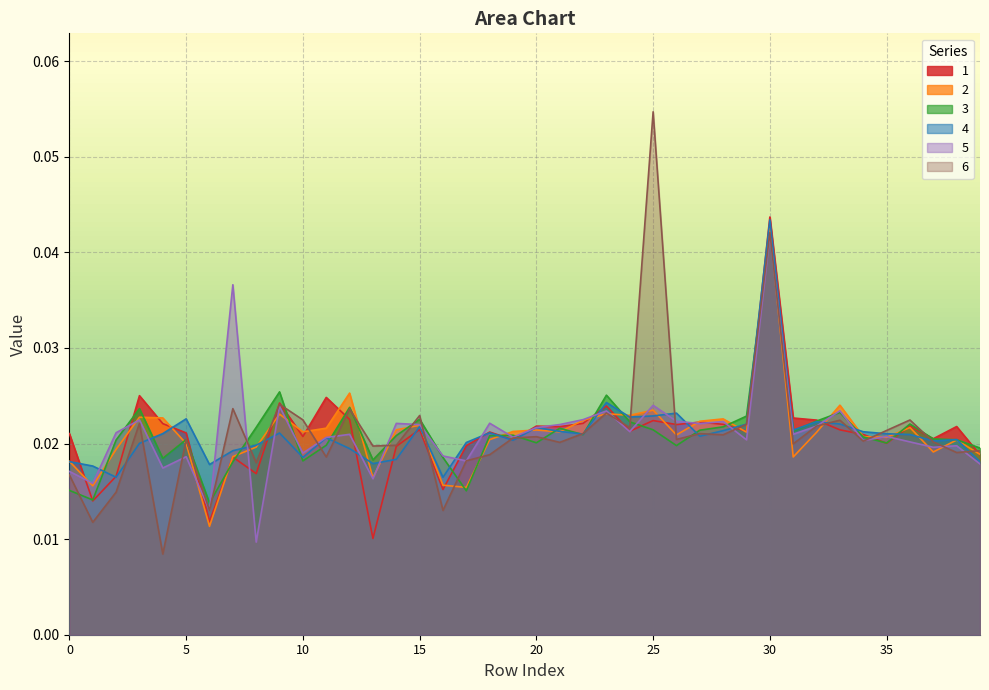

Reading right to left, what are all the values shown in this chart?

1: 39=0.0	38=0.0	37=0.0	36=0.0	35=0.0	34=0.0	33=0.0	32=0.0	31=0.0	30=0.0	29=0.0	28=0.0	27=0.0	26=0.0	25=0.0	24=0.0	23=0.0	22=0.0	21=0.0	20=0.0	19=0.0	18=0.0	17=0.0	16=0.0	15=0.0	14=0.0	13=0.0	12=0.0	11=0.0	10=0.0	9=0.0	8=0.0	7=0.0	6=0.0	5=0.0	4=0.0	3=0.0	2=0.0	1=0.0	0=0.0
2: 39=0.0	38=0.0	37=0.0	36=0.0	35=0.0	34=0.0	33=0.0	32=0.0	31=0.0	30=0.0	29=0.0	28=0.0	27=0.0	26=0.0	25=0.0	24=0.0	23=0.0	22=0.0	21=0.0	20=0.0	19=0.0	18=0.0	17=0.0	16=0.0	15=0.0	14=0.0	13=0.0	12=0.0	11=0.0	10=0.0	9=0.0	8=0.0	7=0.0	6=0.0	5=0.0	4=0.0	3=0.0	2=0.0	1=0.0	0=0.0
3: 39=0.0	38=0.0	37=0.0	36=0.0	35=0.0	34=0.0	33=0.0	32=0.0	31=0.0	30=0.0	29=0.0	28=0.0	27=0.0	26=0.0	25=0.0	24=0.0	23=0.0	22=0.0	21=0.0	20=0.0	19=0.0	18=0.0	17=0.0	16=0.0	15=0.0	14=0.0	13=0.0	12=0.0	11=0.0	10=0.0	9=0.0	8=0.0	7=0.0	6=0.0	5=0.0	4=0.0	3=0.0	2=0.0	1=0.0	0=0.0
4: 39=0.0	38=0.0	37=0.0	36=0.0	35=0.0	34=0.0	33=0.0	32=0.0	31=0.0	30=0.0	29=0.0	28=0.0	27=0.0	26=0.0	25=0.0	24=0.0	23=0.0	22=0.0	21=0.0	20=0.0	19=0.0	18=0.0	17=0.0	16=0.0	15=0.0	14=0.0	13=0.0	12=0.0	11=0.0	10=0.0	9=0.0	8=0.0	7=0.0	6=0.0	5=0.0	4=0.0	3=0.0	2=0.0	1=0.0	0=0.0
5: 39=0.0	38=0.0	37=0.0	36=0.0	35=0.0	34=0.0	33=0.0	32=0.0	31=0.0	30=0.0	29=0.0	28=0.0	27=0.0	26=0.0	25=0.0	24=0.0	23=0.0	22=0.0	21=0.0	20=0.0	19=0.0	18=0.0	17=0.0	16=0.0	15=0.0	14=0.0	13=0.0	12=0.0	11=0.0	10=0.0	9=0.0	8=0.0	7=0.0	6=0.0	5=0.0	4=0.0	3=0.0	2=0.0	1=0.0	0=0.0
6: 39=0.0	38=0.0	37=0.0	36=0.0	35=0.0	34=0.0	33=0.0	32=0.0	31=0.0	30=0.0	29=0.0	28=0.0	27=0.0	26=0.0	25=0.1	24=0.0	23=0.0	22=0.0	21=0.0	20=0.0	19=0.0	18=0.0	17=0.0	16=0.0	15=0.0	14=0.0	13=0.0	12=0.0	11=0.0	10=0.0	9=0.0	8=0.0	7=0.0	6=0.0	5=0.0	4=0.0	3=0.0	2=0.0	1=0.0	0=0.0